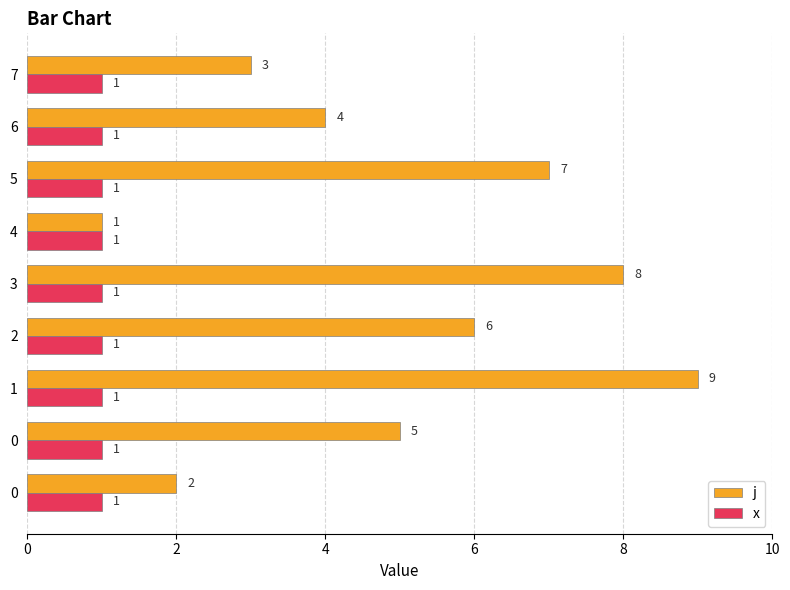

What is the greatest value displayed?

9